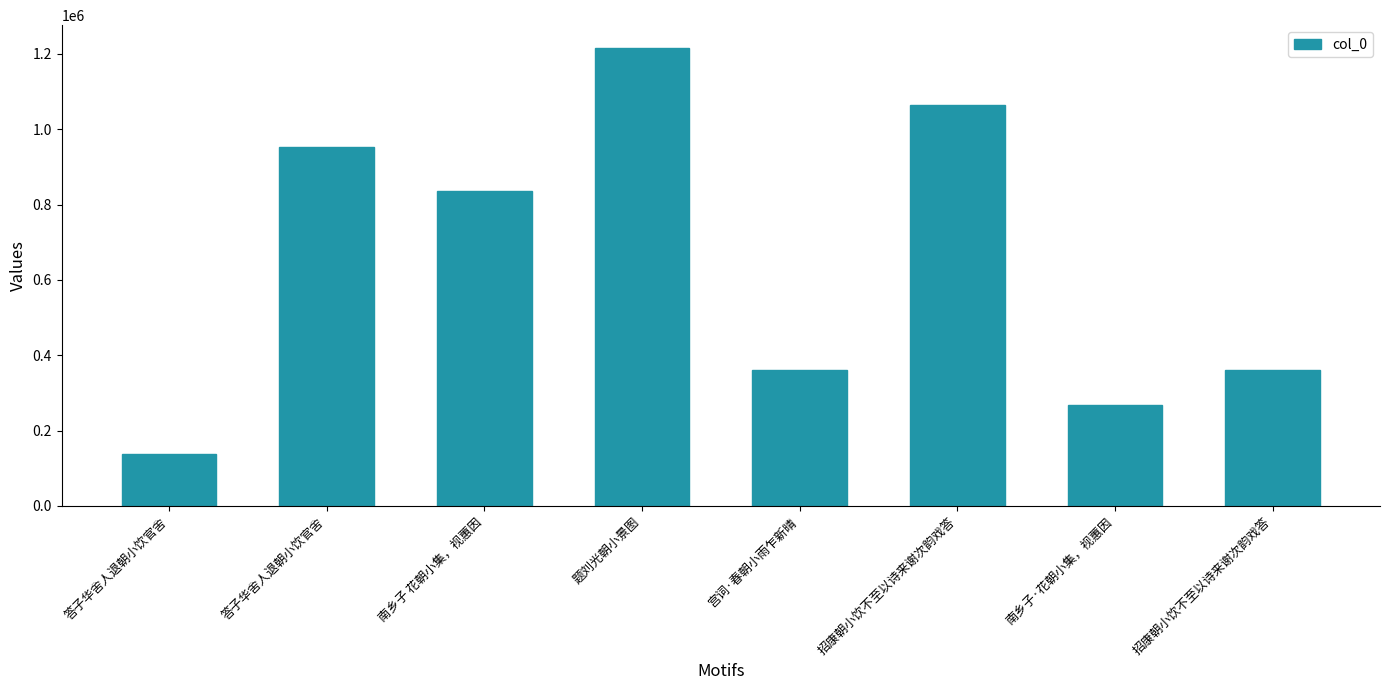

How many data points does each series have?

8